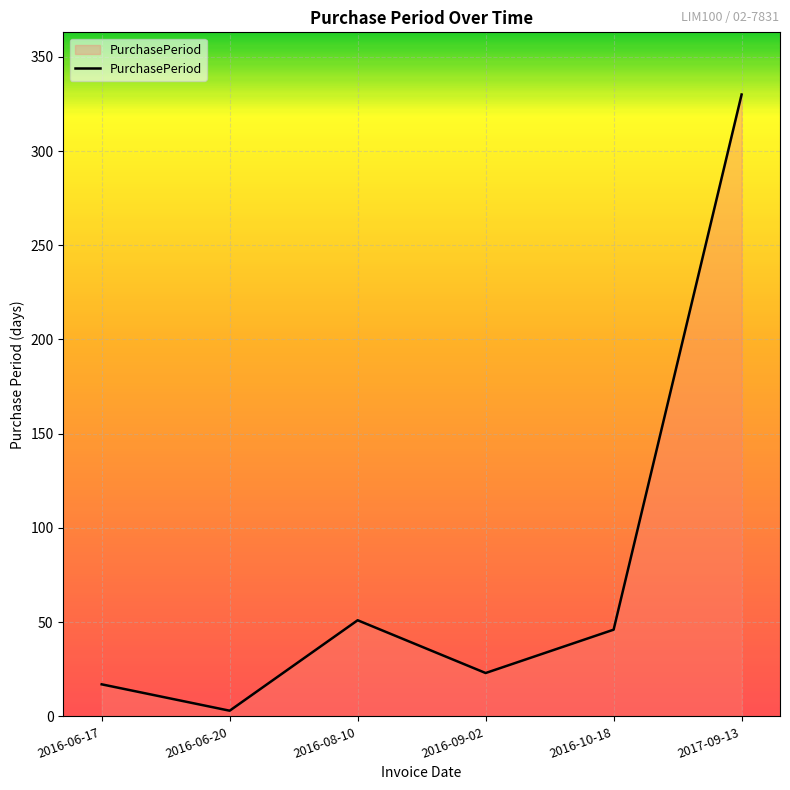

Rank the categories by value from lowest to highest.

2016-06-20, 2016-06-17, 2016-09-02, 2016-10-18, 2016-08-10, 2017-09-13